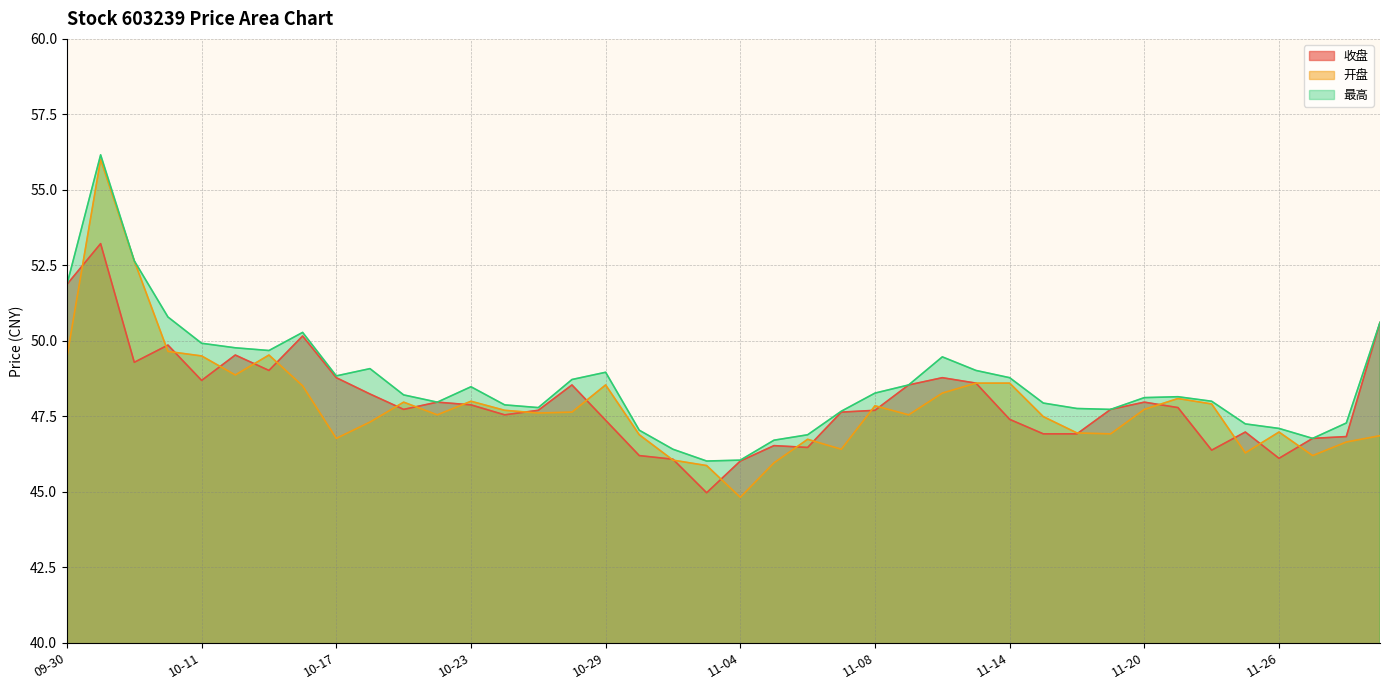

True or false: 开盘 and 最高 cross at least once.

False